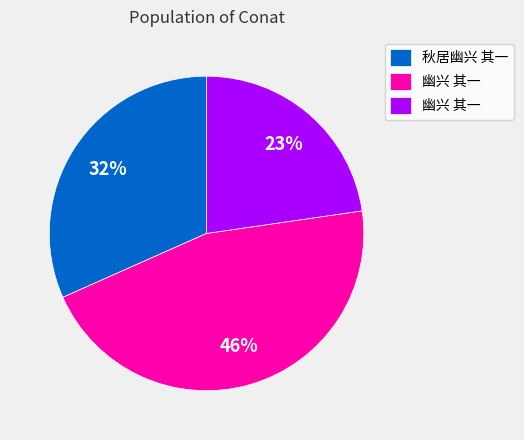

Does any single category account for the majority?

No